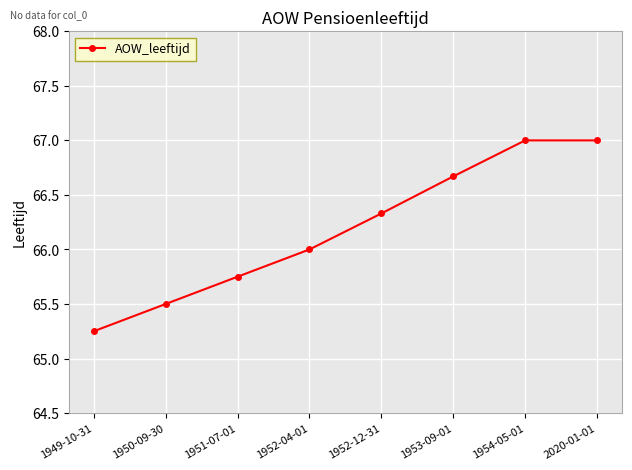

What is the sum of all values?

529.5